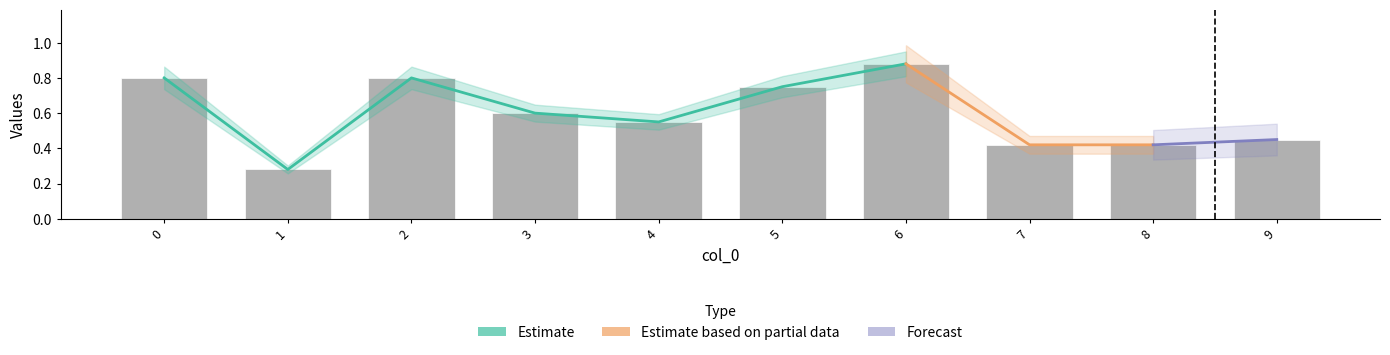

What is the sum of all values?

6.0